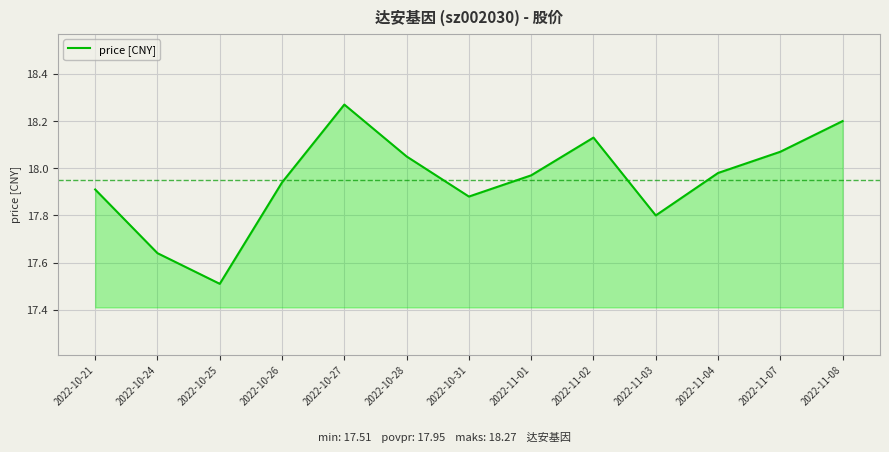

What is the minimum value shown in the chart?

17.5